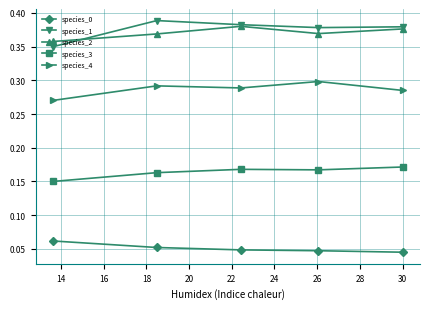

Which series has the largest range (max minus min)?

species_1